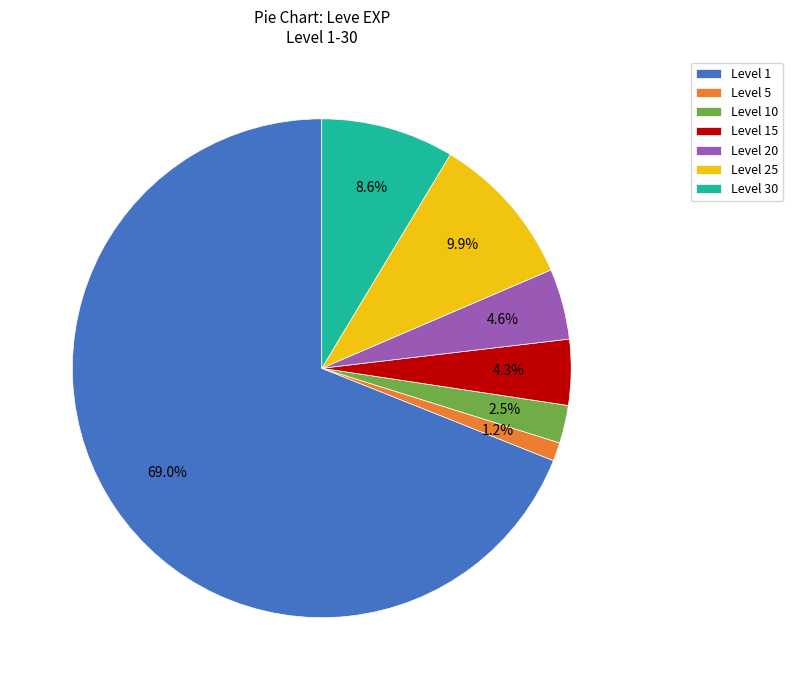

Do Level 1 and Level 10 together represent more than half of the pie?

Yes